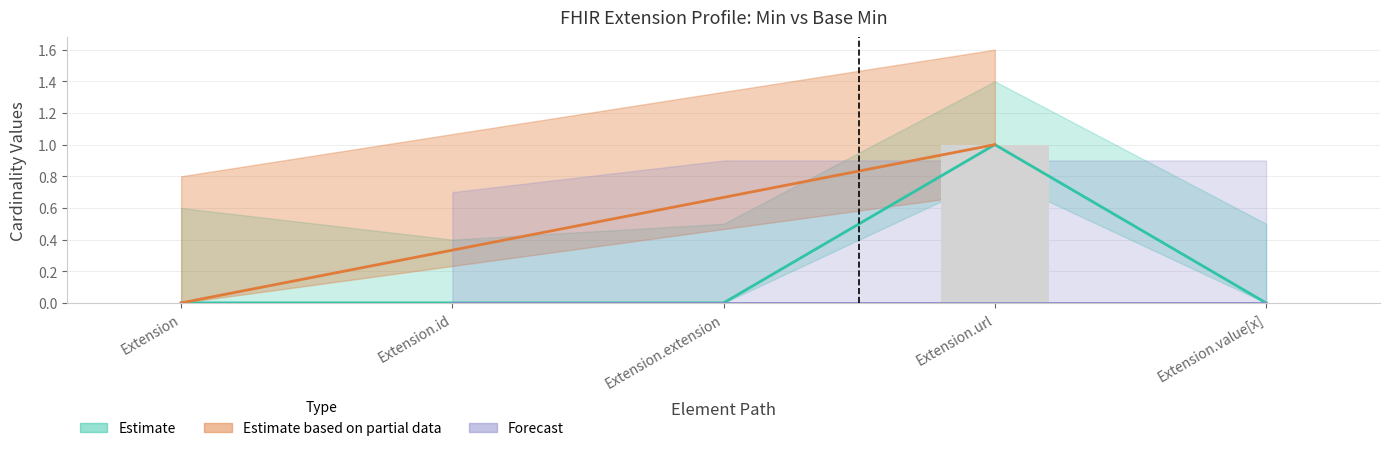

List the labels in order of Base Min value, largest first.

Extension.url, Extension, Extension.id, Extension.extension, Extension.value[x]